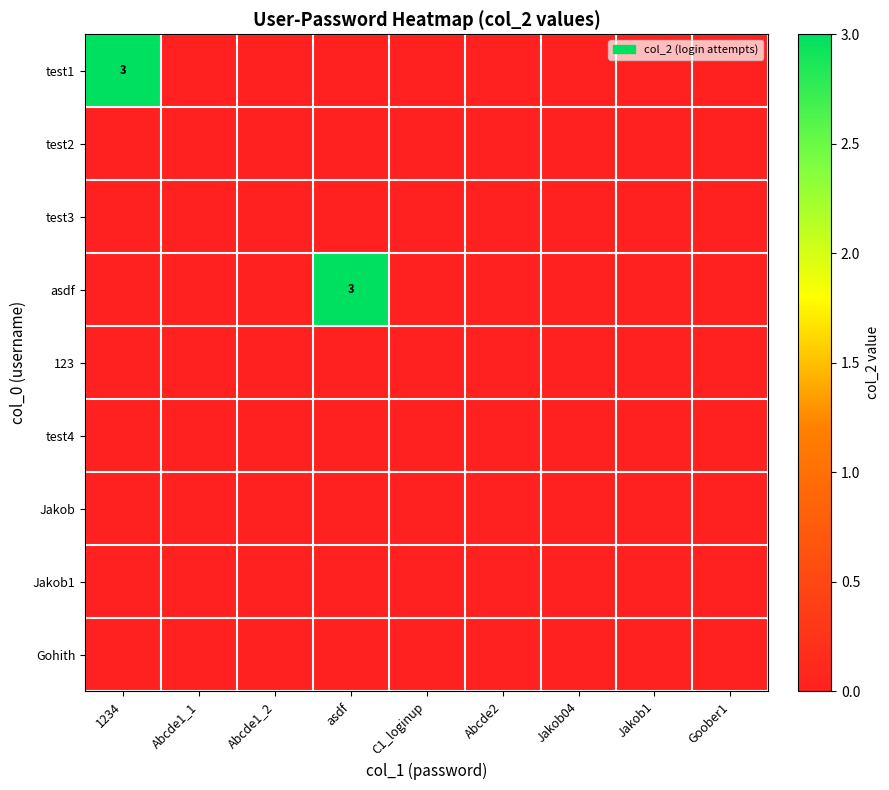

List the labels in order of test3 value, largest first.

1234, Abcde1_1, Abcde1_2, asdf, C1_loginup, Abcde2, Jakob04, Jakob1, Goober1